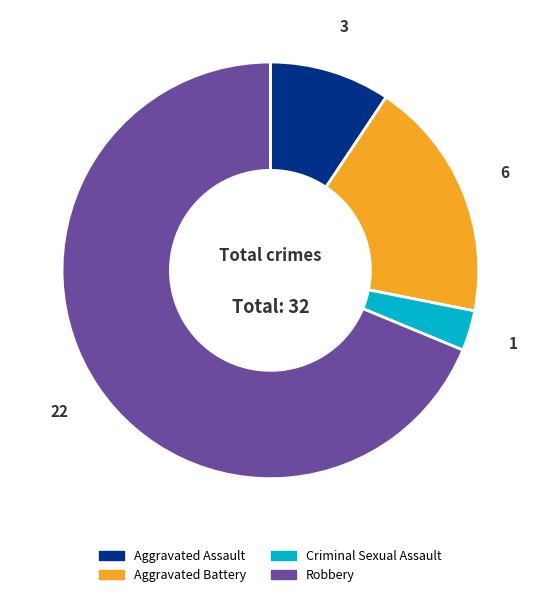

Do Aggravated Battery and Criminal Sexual Assault together represent more than half of the pie?

No